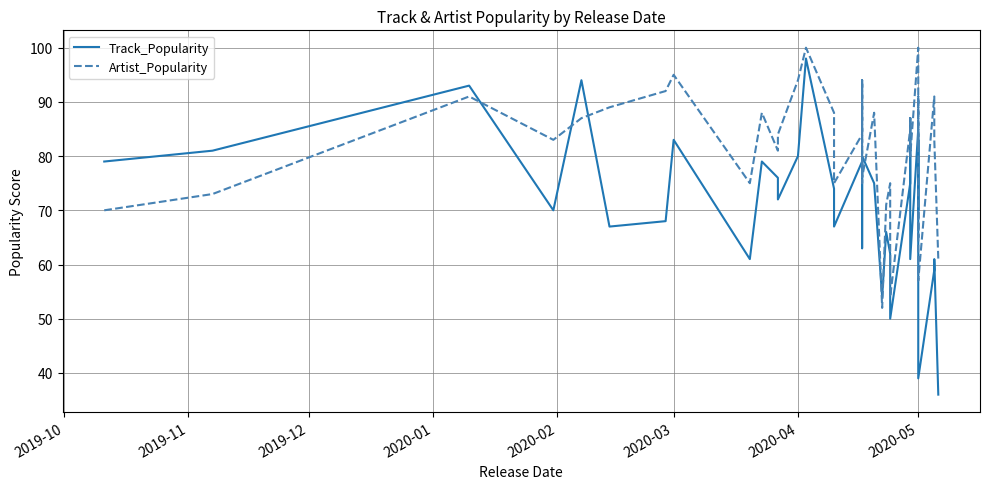

What are all the series names shown in the legend?

Track_Popularity, Artist_Popularity